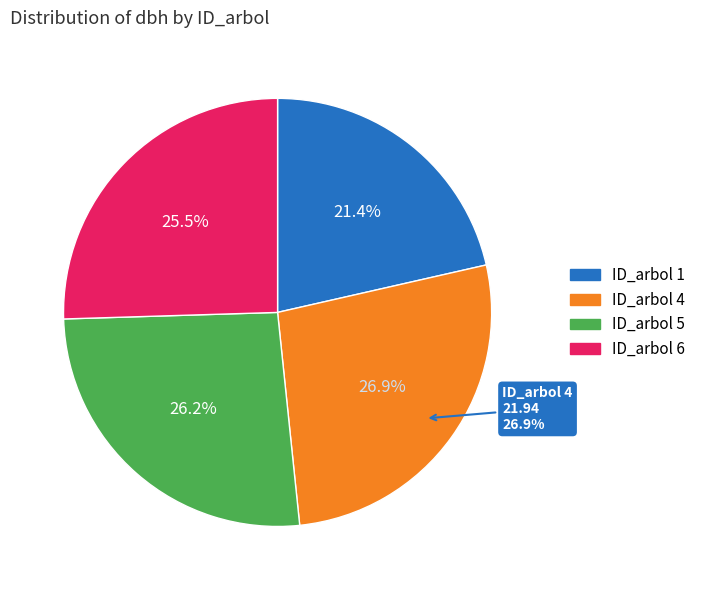

What is the total percentage of 6 and 5?

51.6%